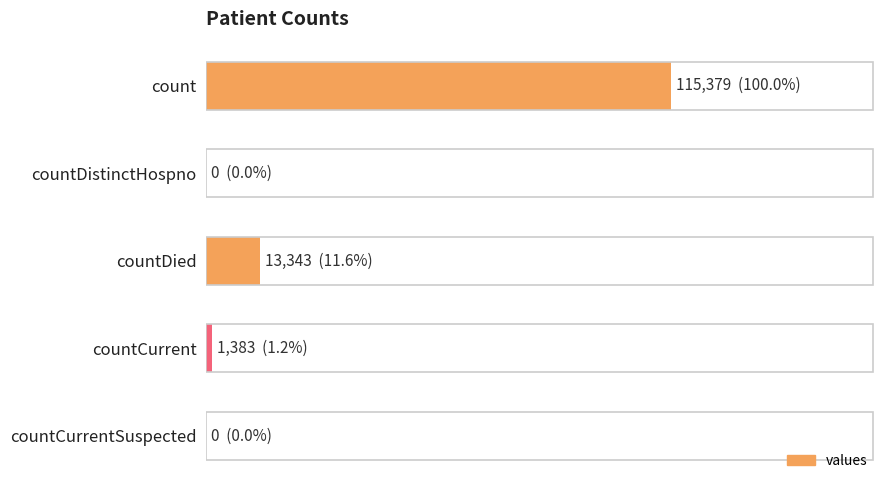

List the labels in order of value, largest first.

count, countDied, countCurrent, countDistinctHospno, countCurrentSuspected